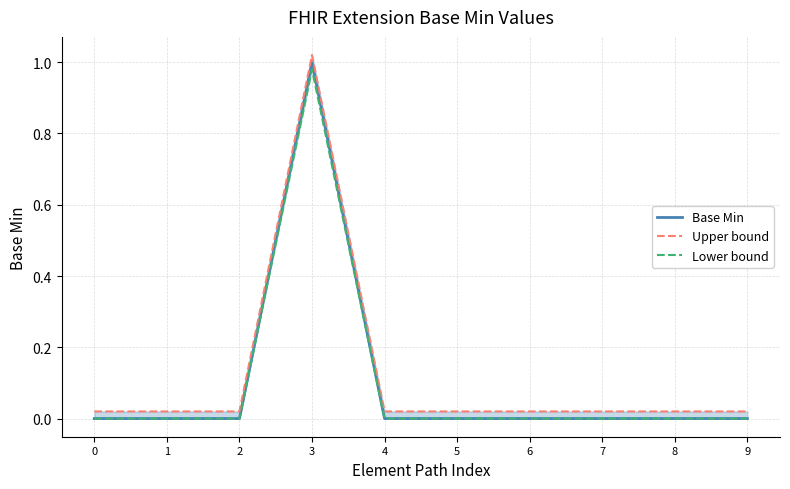

True or false: Upper bound has a value of 0.0 at 4.

True